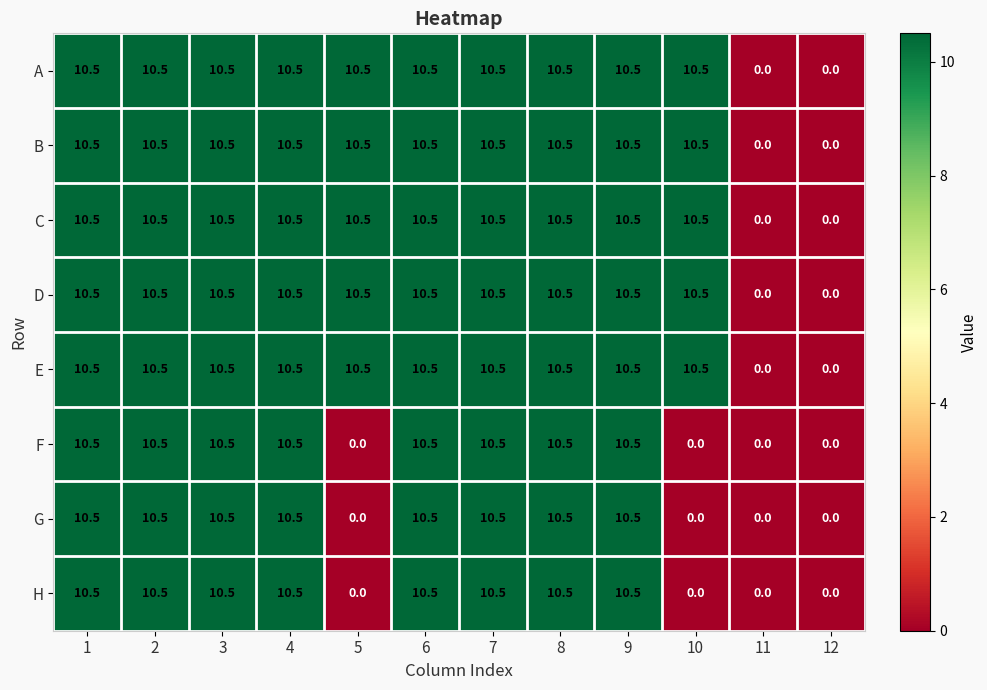

What is the difference between the second highest and second lowest values in the B series?

10.5